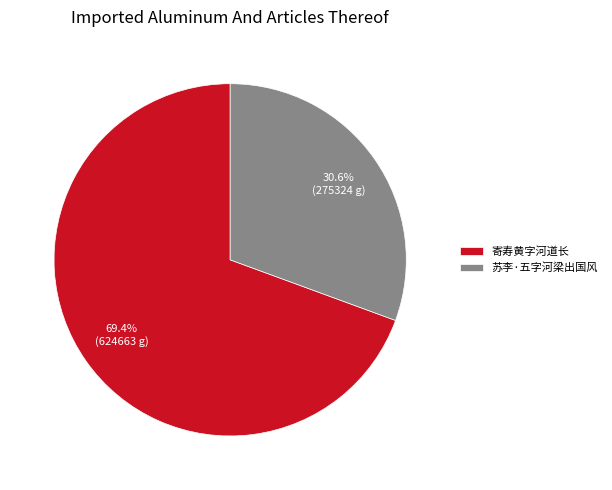

Does 苏李·五字河梁出国风 represent more than half of the total?

No